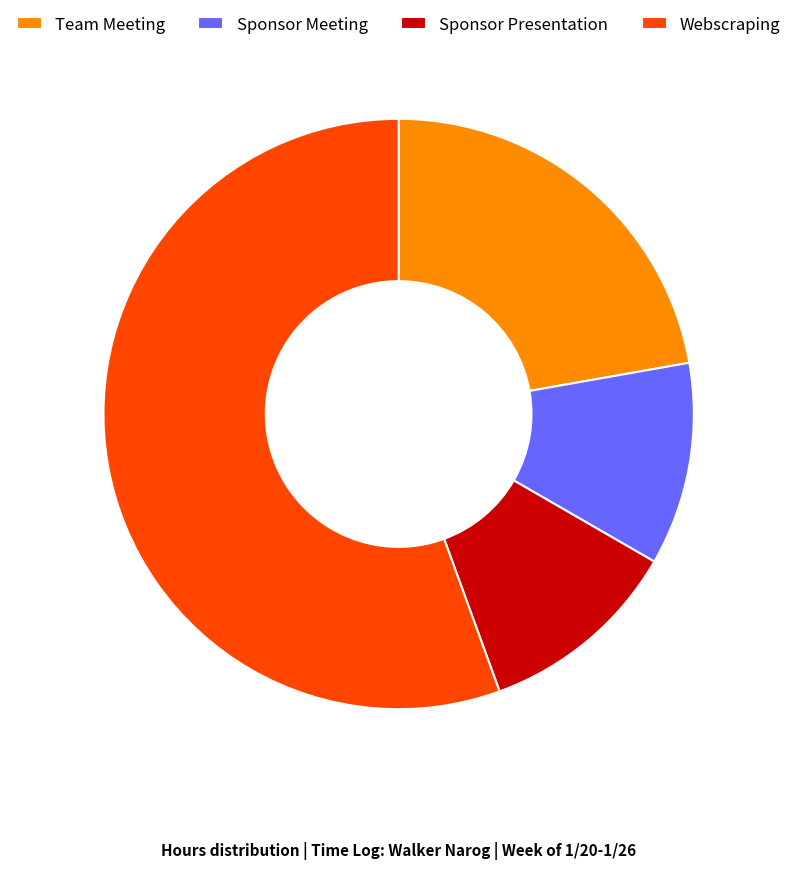

True or false: Sponsor Meeting accounts for 11% of the total.

True